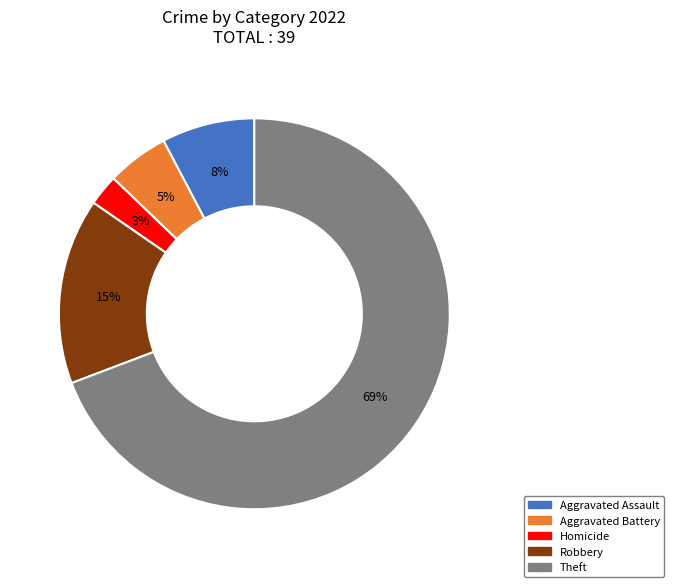

Is there any slice that represents more than half of the pie?

Yes